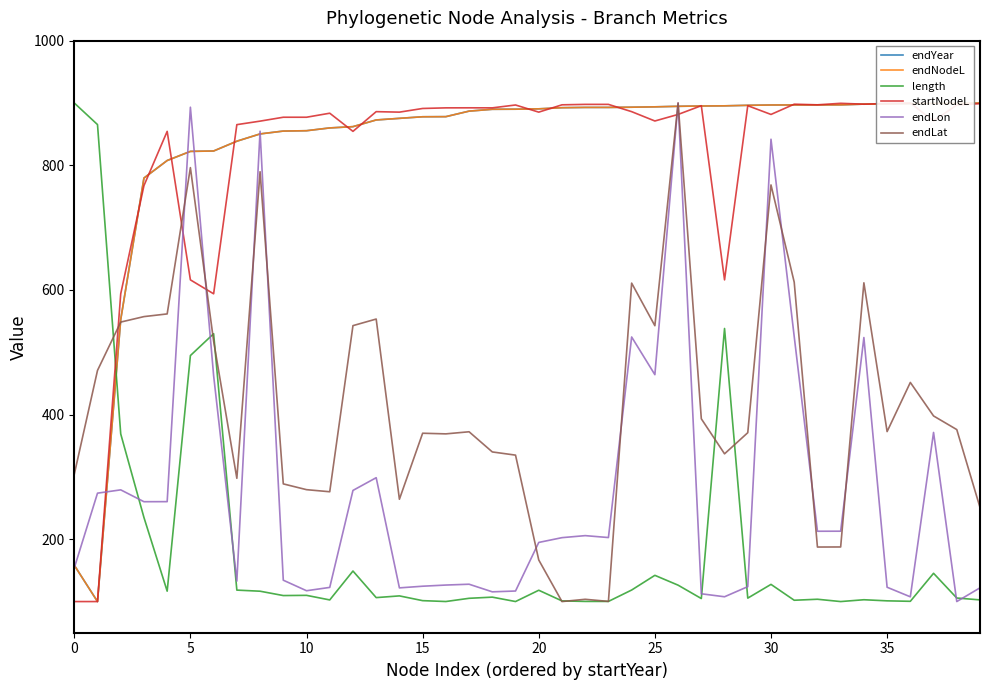

What is the label of the 5th point from the right?

35